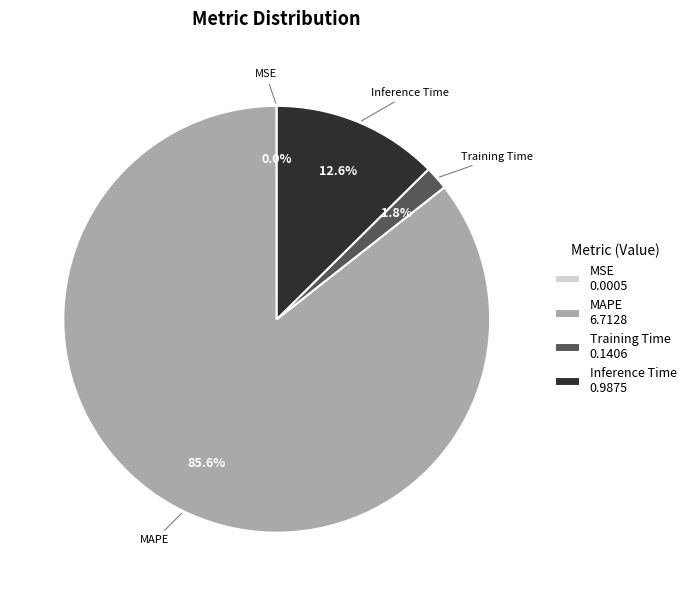

Is there a majority slice in this chart?

Yes